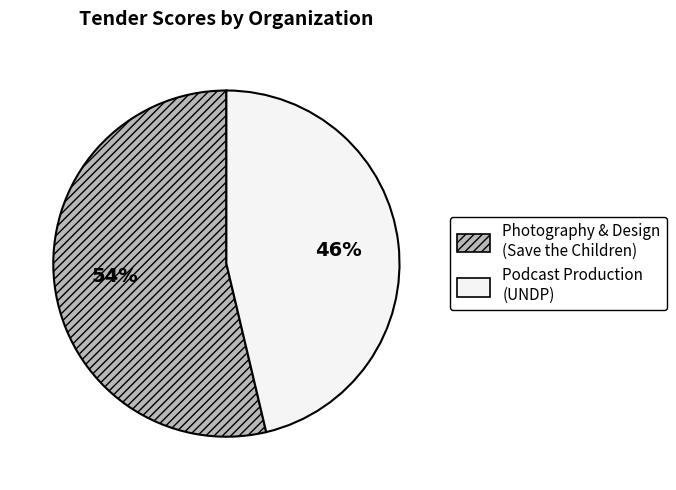

To the nearest percent, what is the average slice percentage?

50%